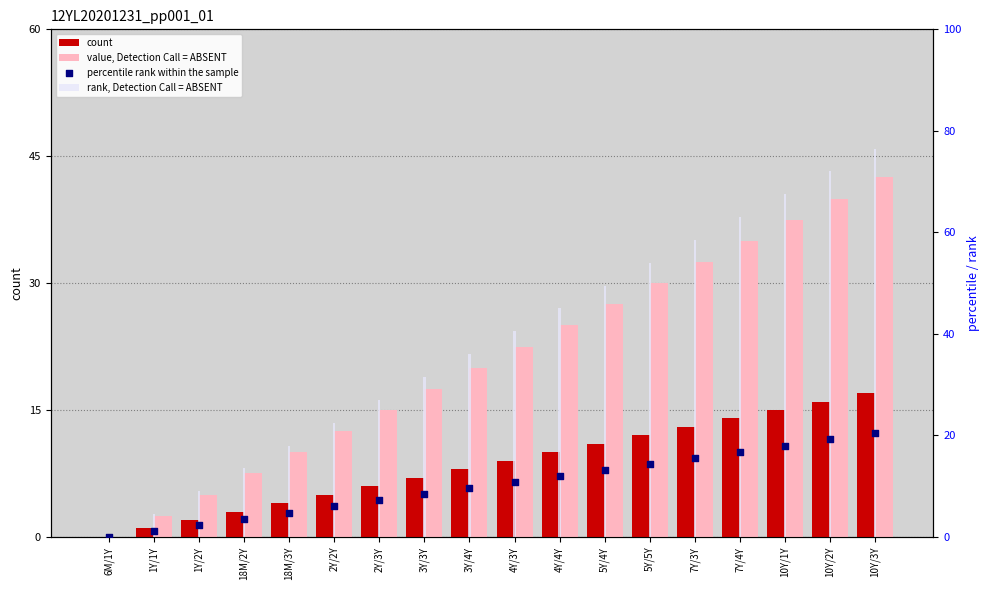

Which series has the widest spread of Y values?

rank, Detection Call = ABSENT